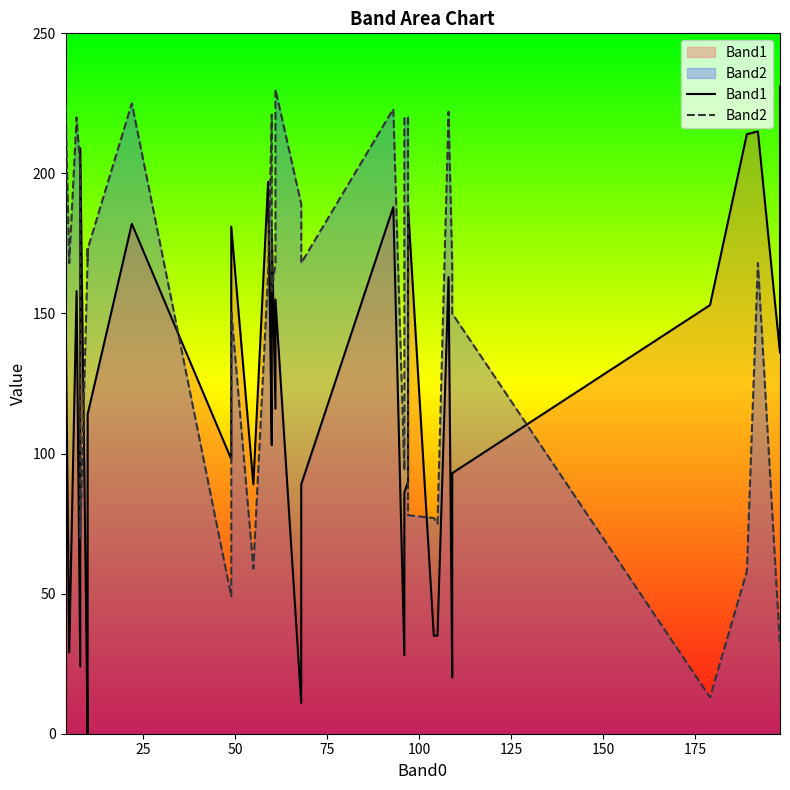

The Band2 series shows 92 at 19. True or false?

False